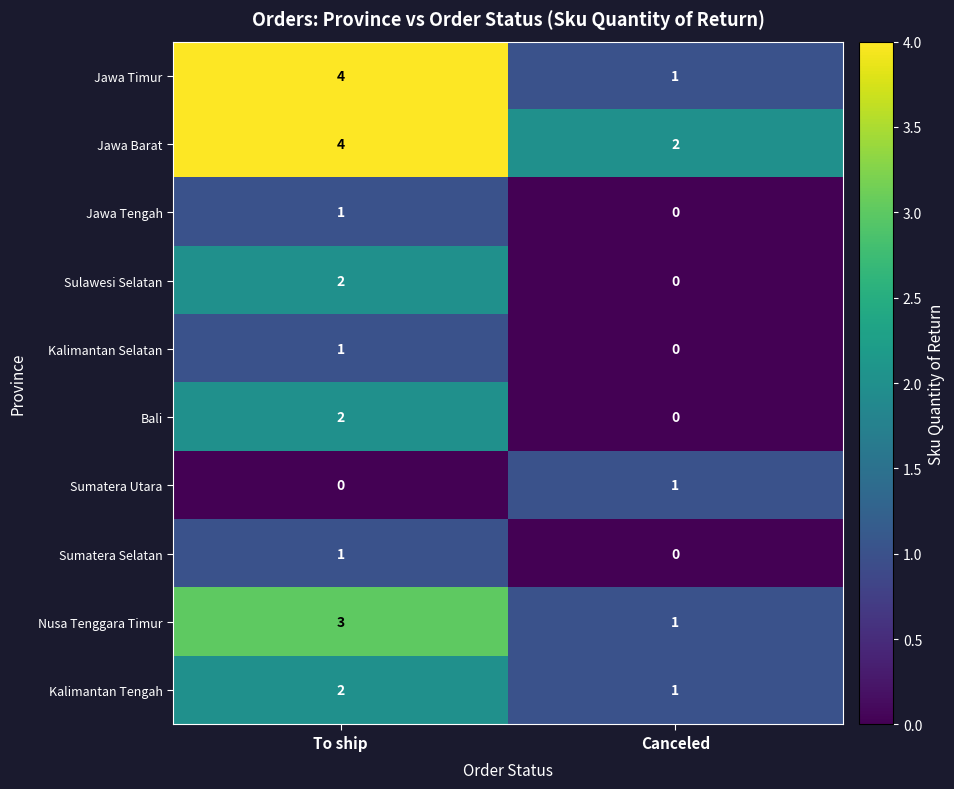

Between To ship and Canceled, which series saw the biggest shift?

Jawa Timur